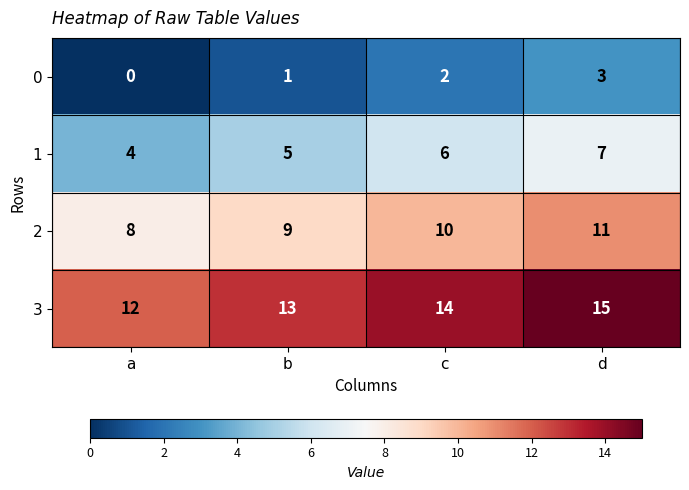

True or false: 3 has a value of 23 at b.

False